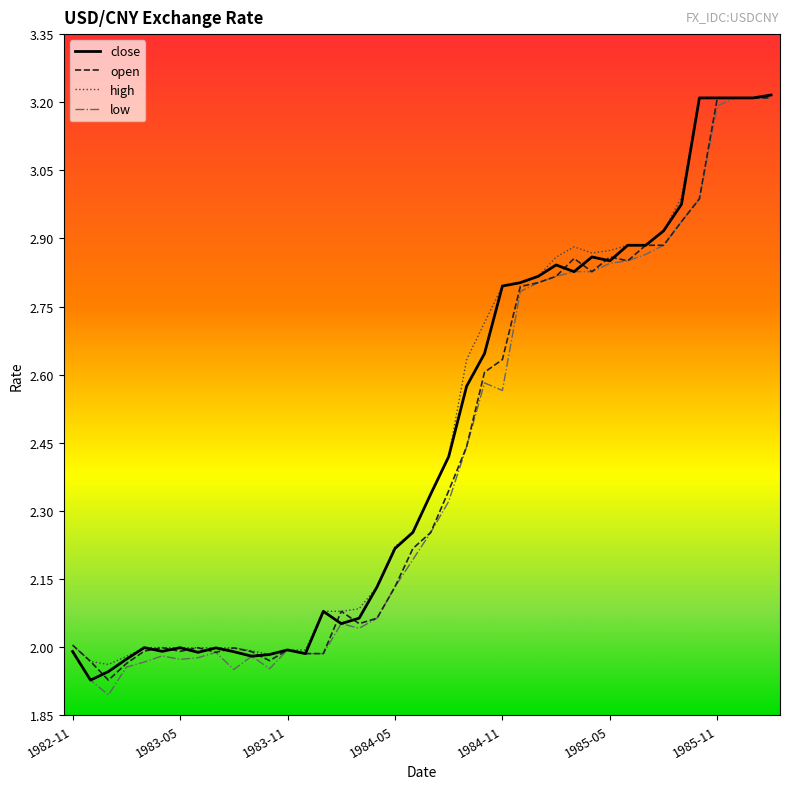

At which category is the sum across all series the highest?

1986-02